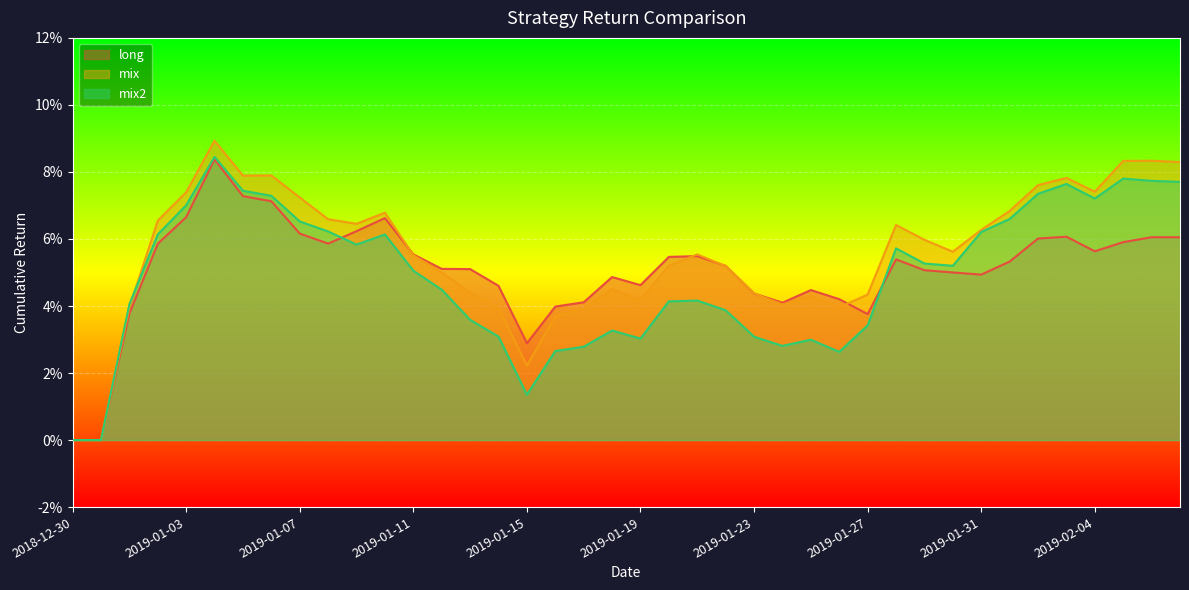

At how many categories does at least one series exceed 0?

38